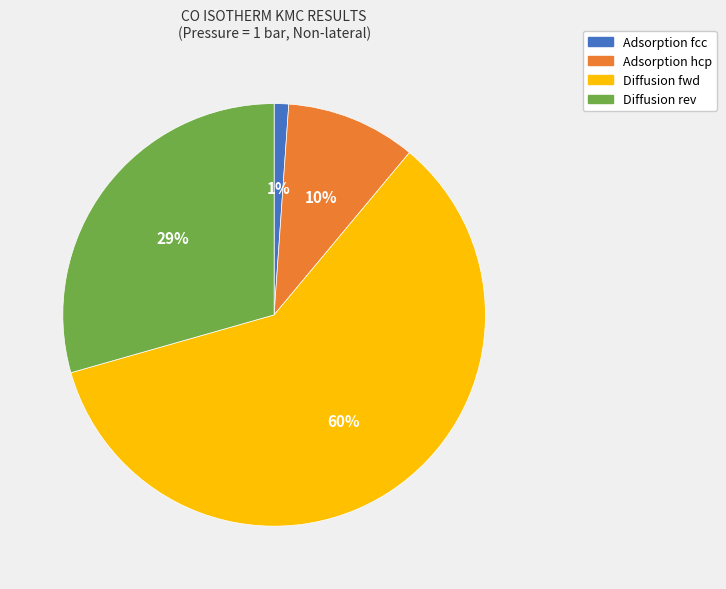

To the nearest percent, what is the difference between the Diffusion rev and Adsorption hcp slice percentages?

19%